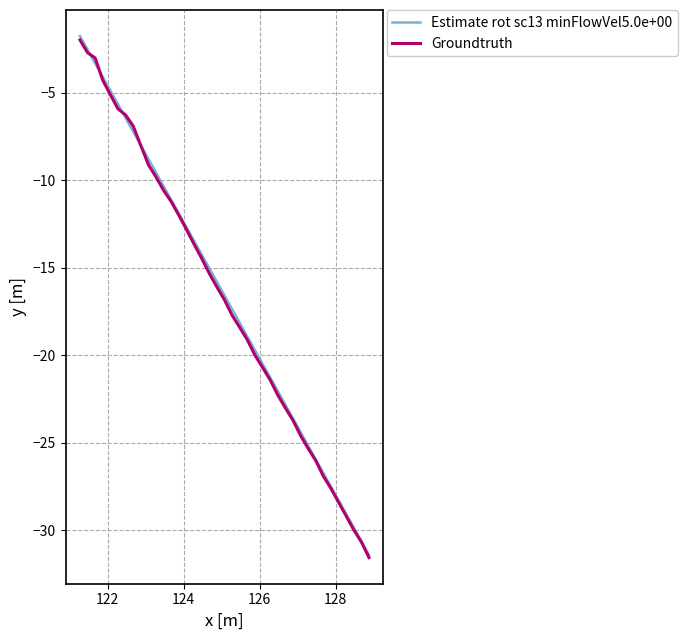

What is the maximum value for Groundtruth?

-2.0